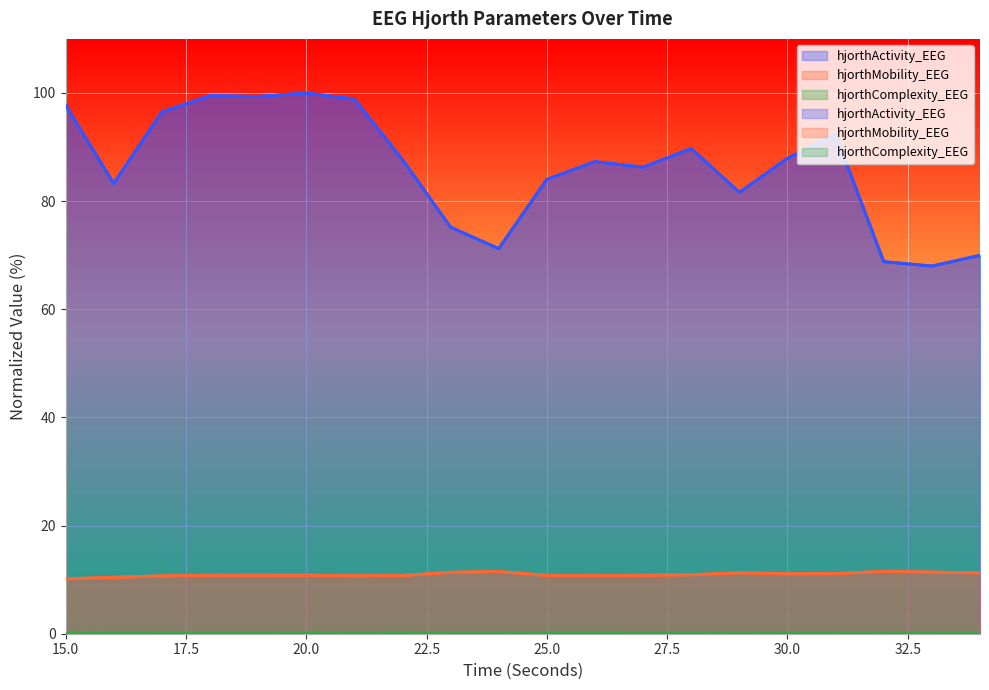

Between 22 and 28, which series saw the biggest shift?

hjorthActivity_EEG